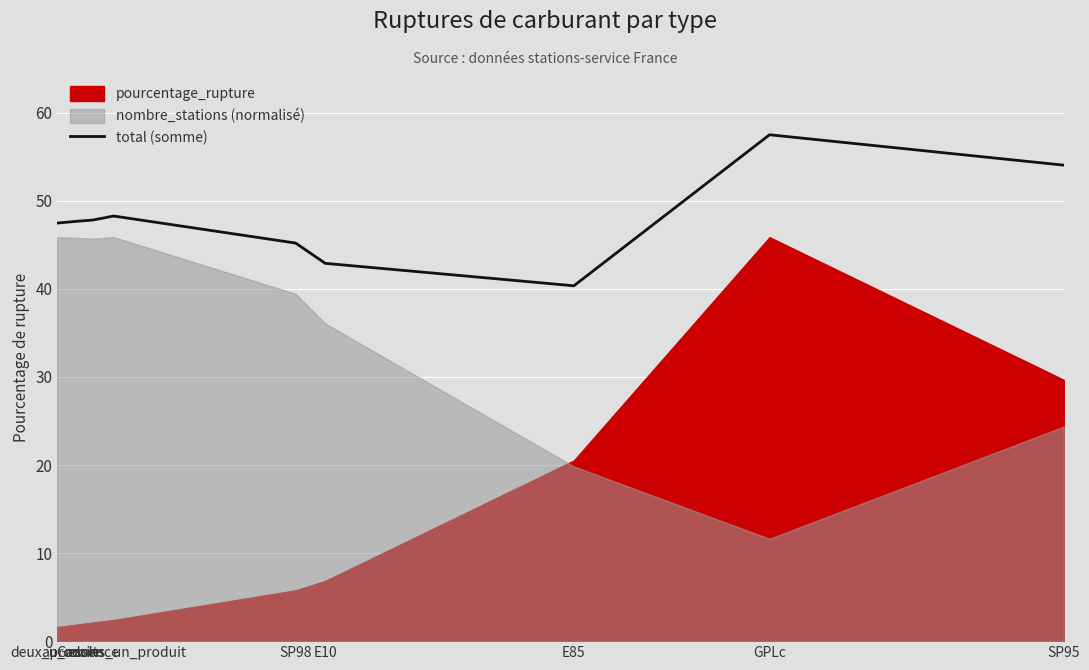

The value at au_moins_un_produit is 48.3. True or false?

True